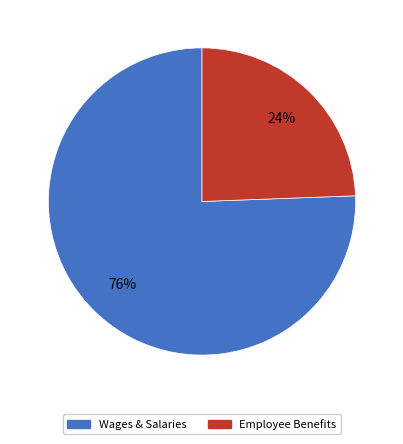

To the nearest percent, what is the average slice percentage?

50%